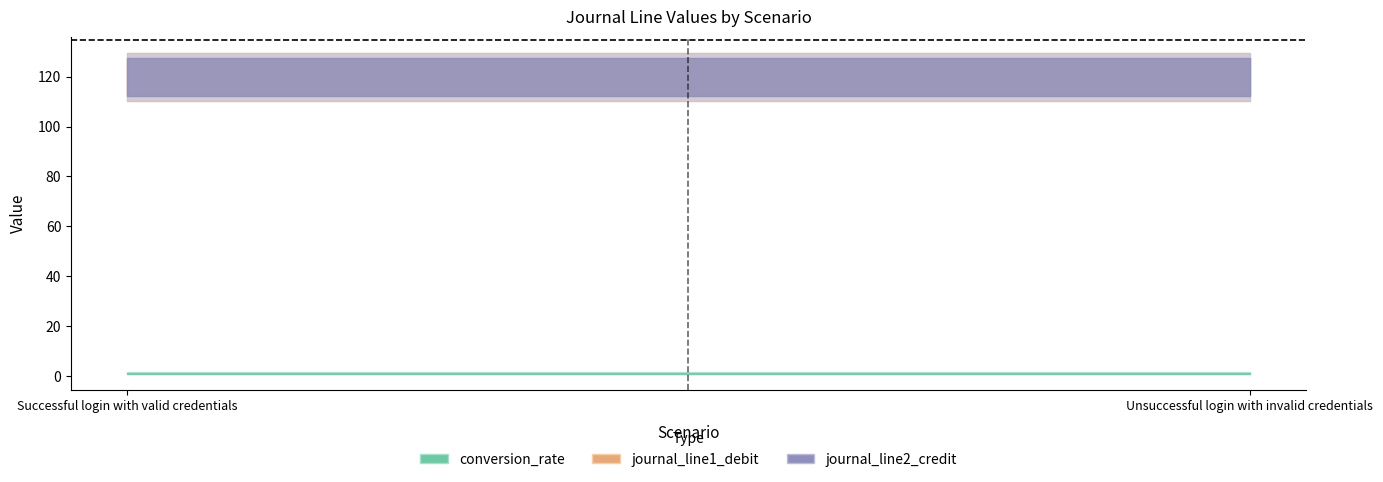

What is the smallest value displayed?

1